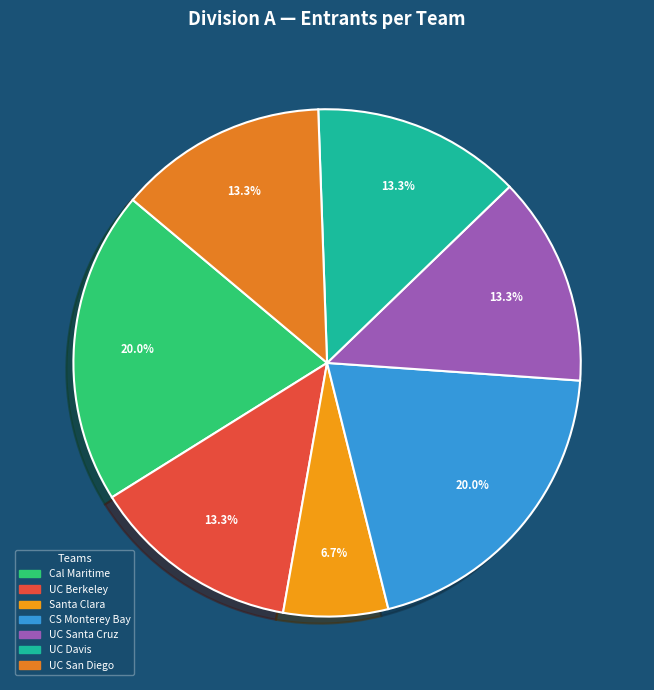

Does any single category account for the majority?

No